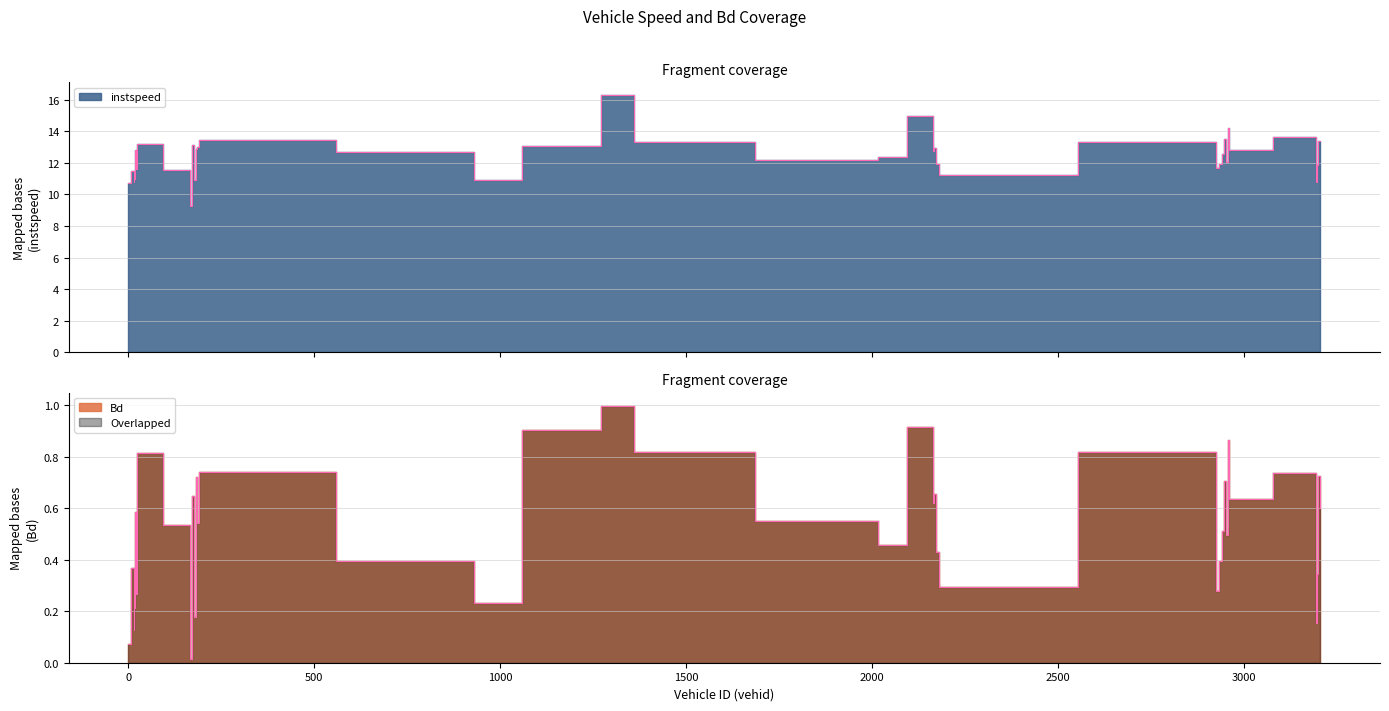

What is the difference between the instspeed values at 1357.0 and 2955.0?

4.2